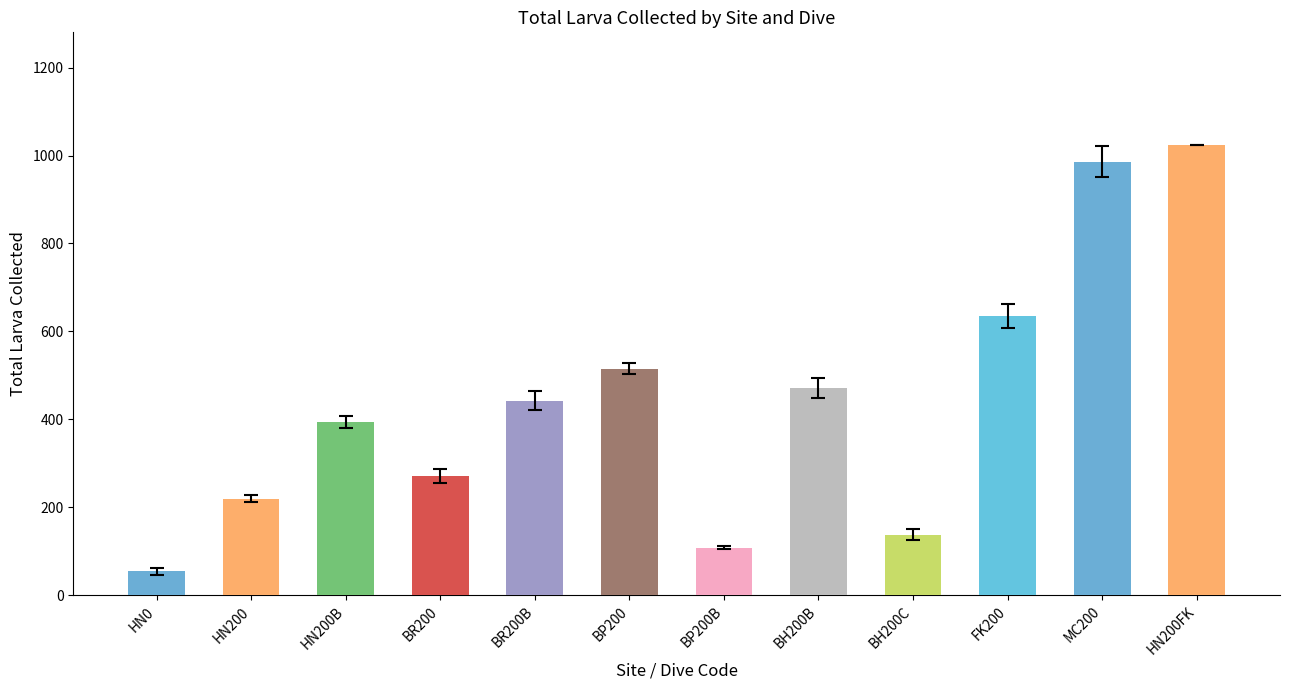

What position from the left is BH200C?

9